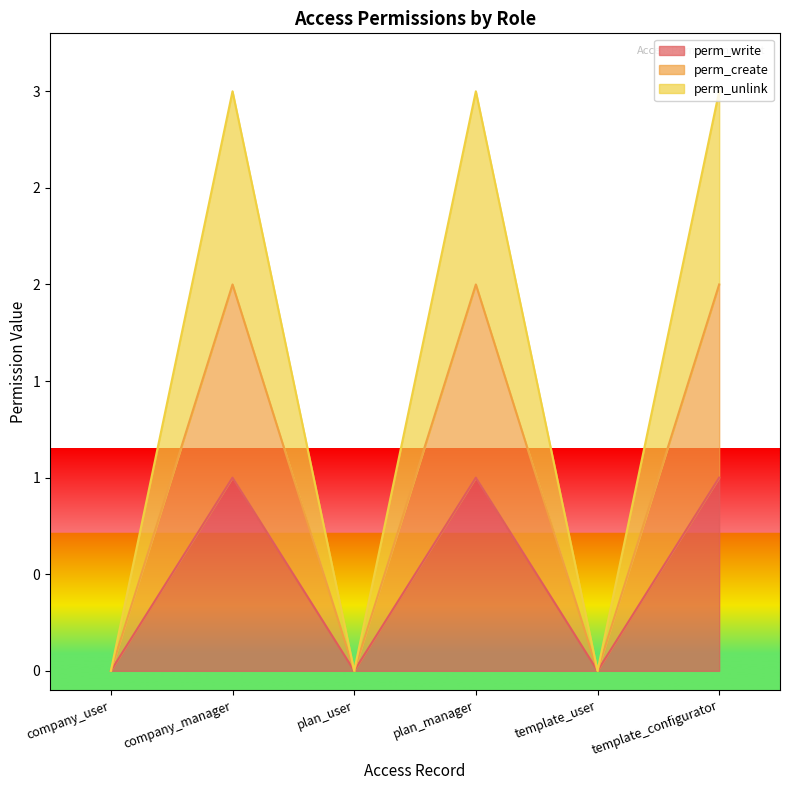

At which label does perm_unlink reach its peak?

company_manager